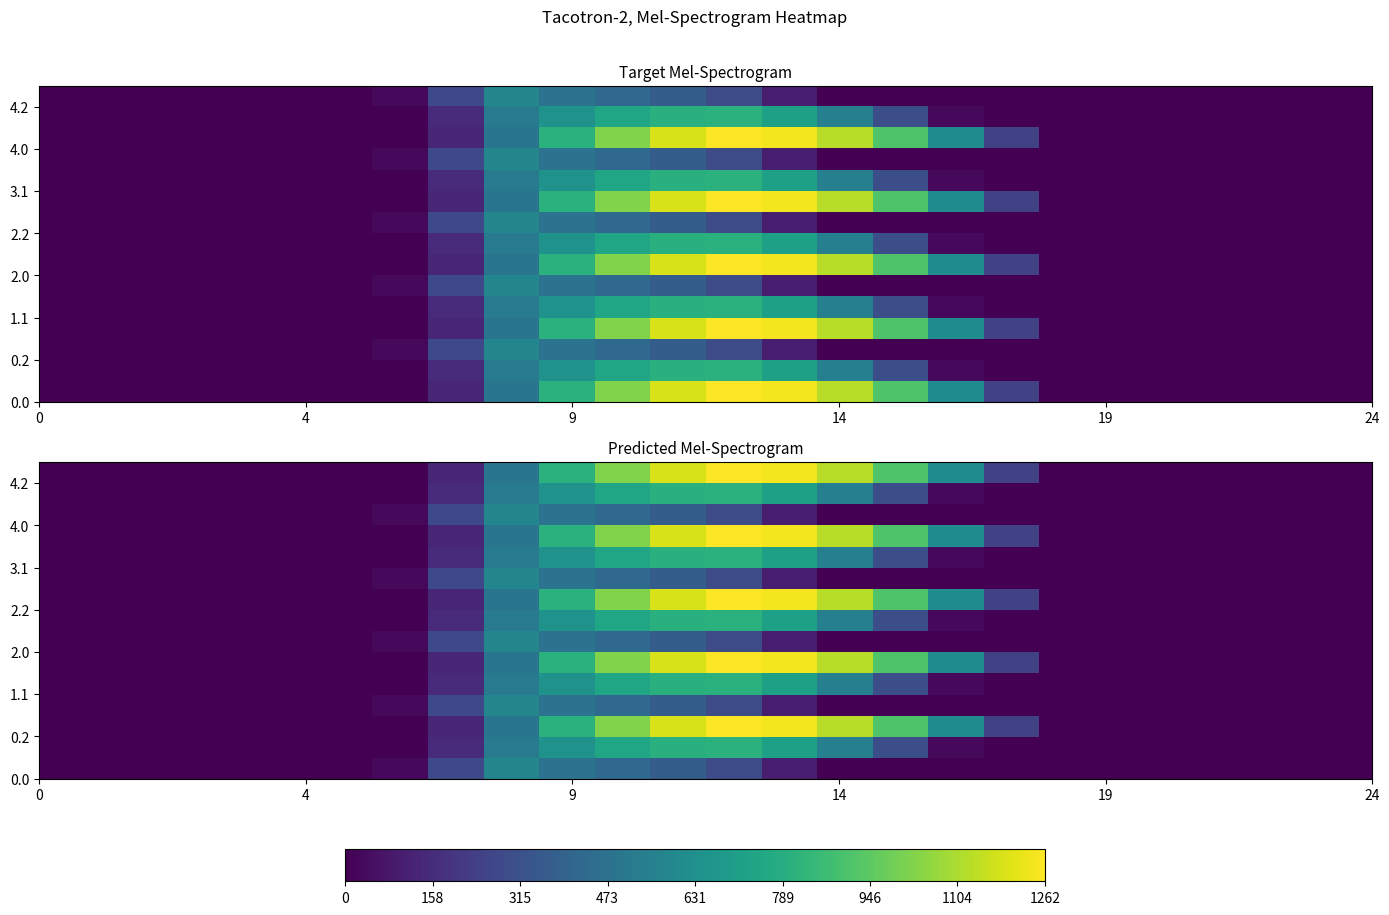

What is the maximum value shown in the chart?

1261.6